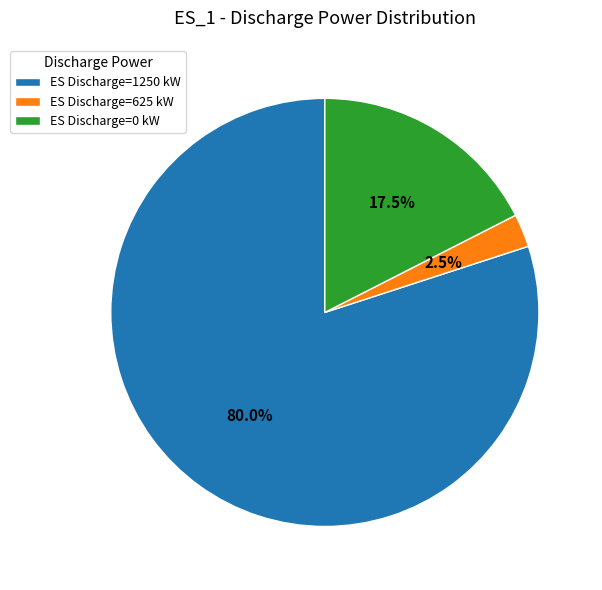

Does any single category account for the majority?

Yes